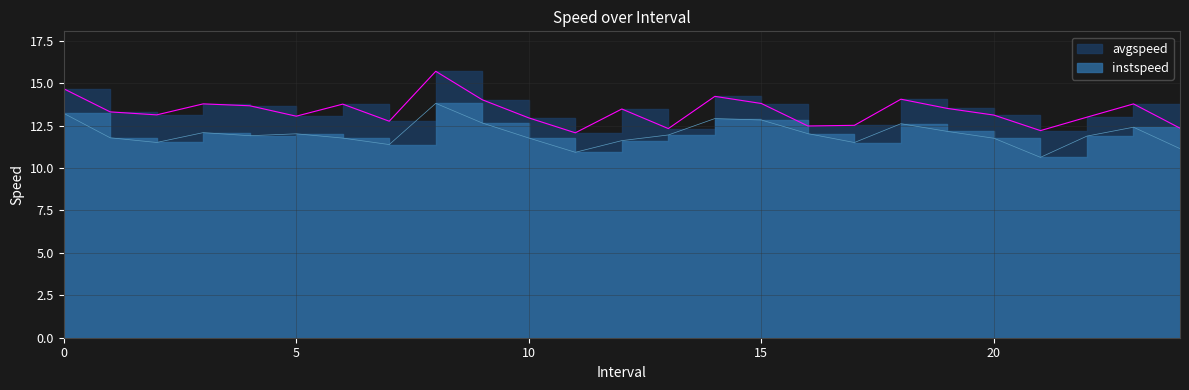

Which series has the largest range (max minus min)?

avgspeed